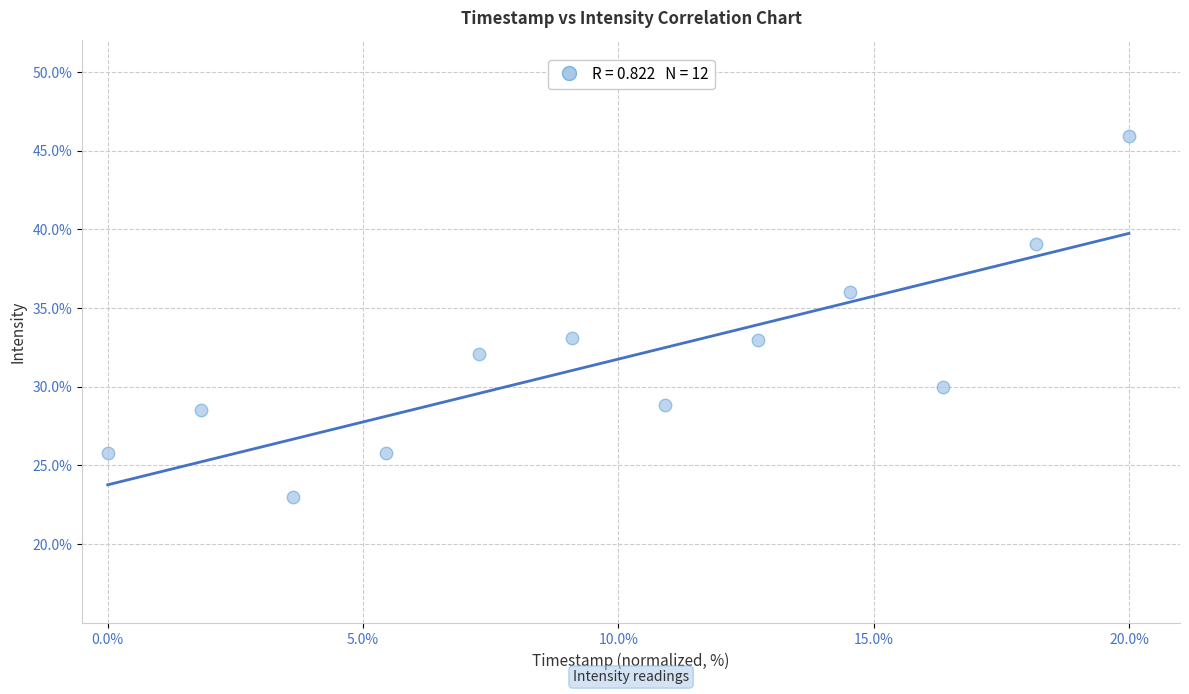

What is the average Y value?

31.7